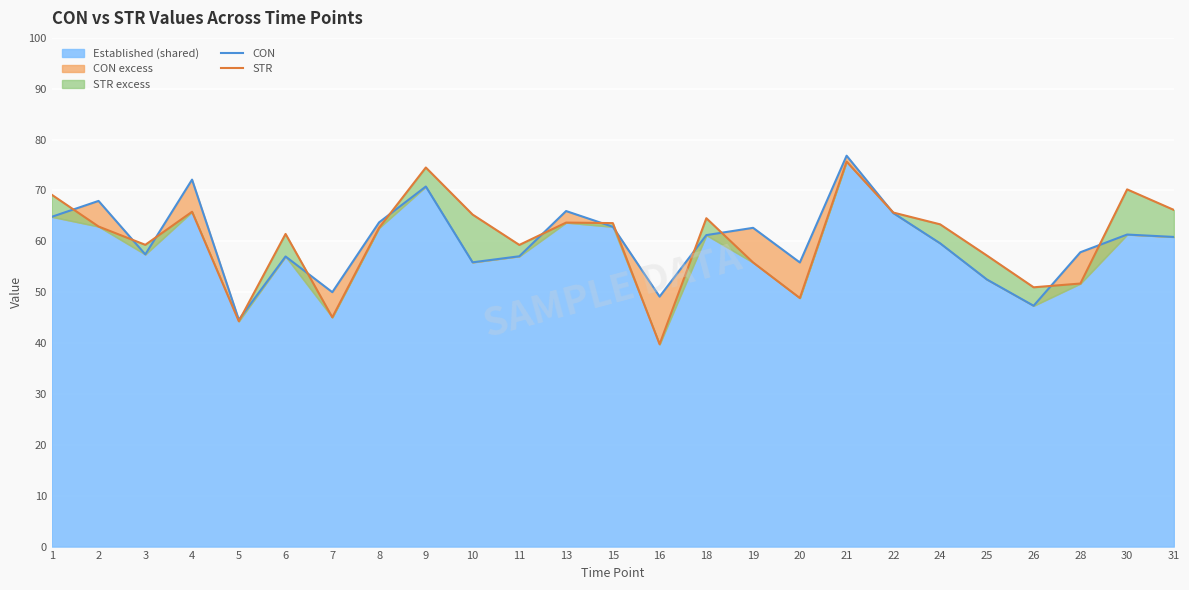

What is the total value across all series at 19?

118.5